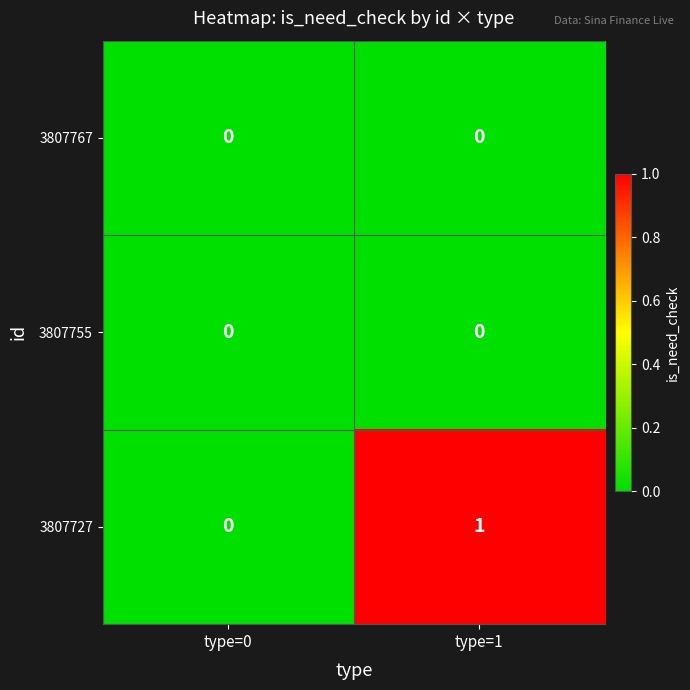

Which category has the highest value across all series?

type=1